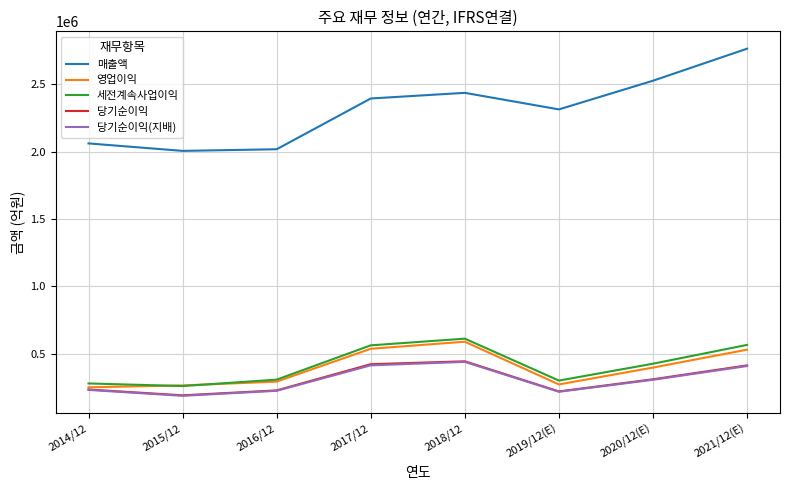

Which series has the widest spread of values?

매출액